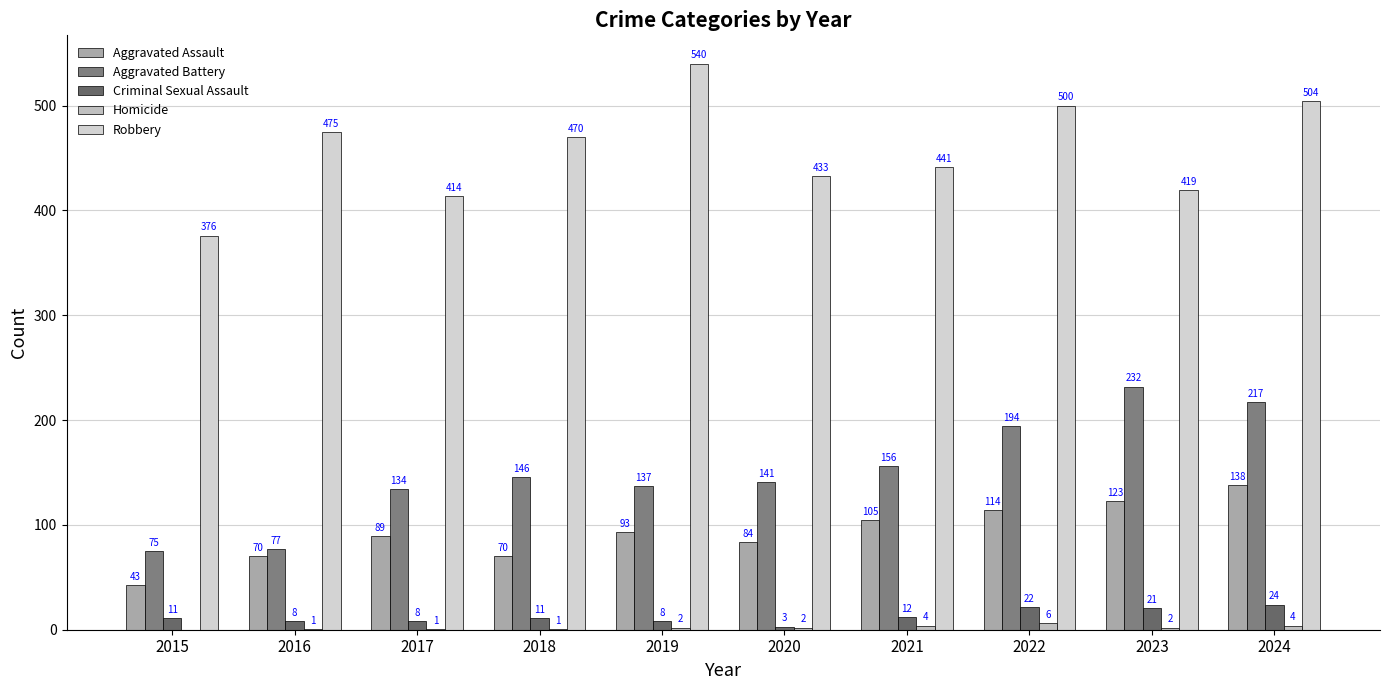

How many groups of bars are there?

10